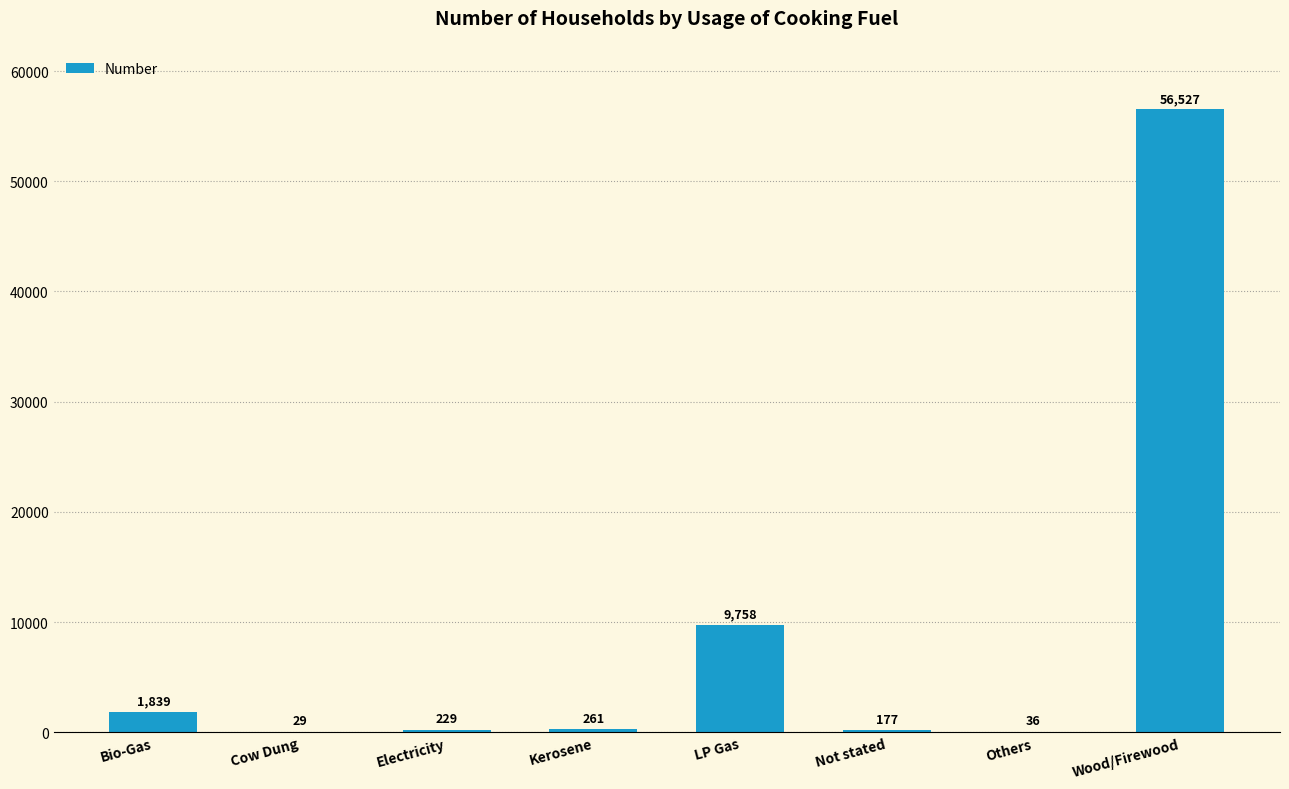

At which category does the chart reach its peak across all series?

Wood/Firewood